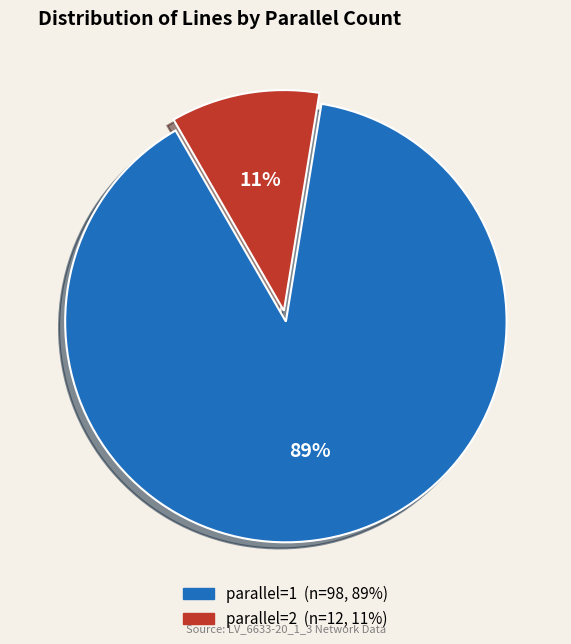

Is the sum of parallel=1 and parallel=2 greater than half?

Yes